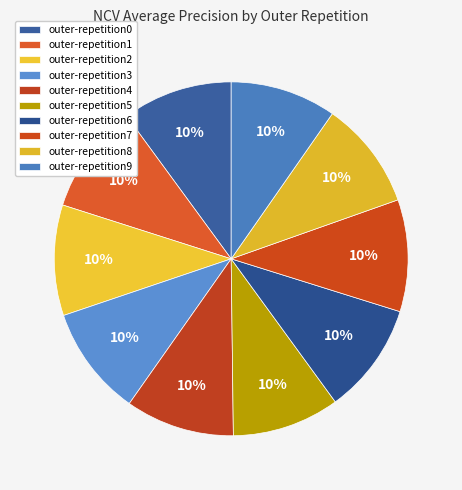

The outer-repetition8 slice represents 10% of the pie. True or false?

True